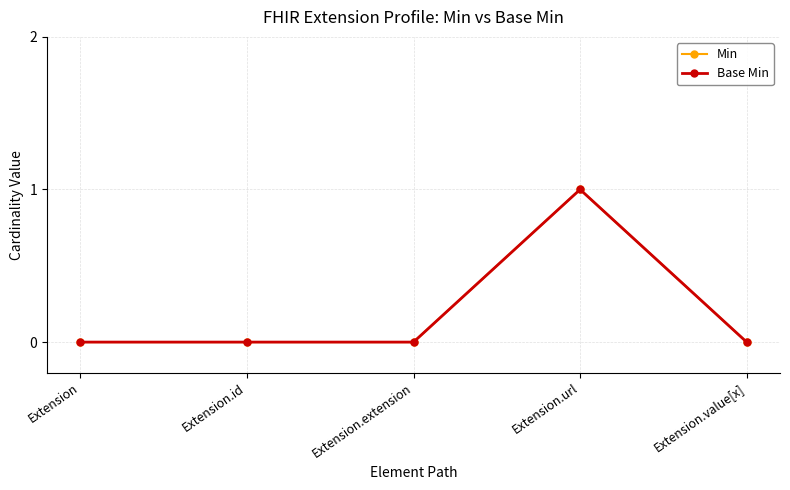

Does the chart have visible grid lines?

Yes